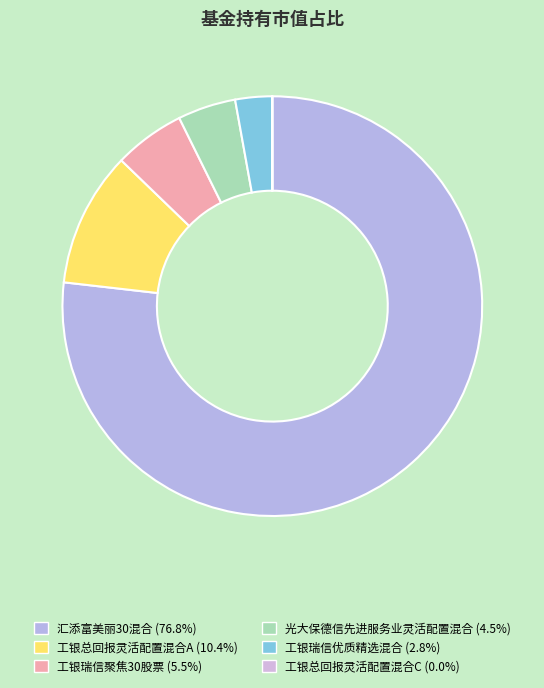

To the nearest percent, what is the difference between the largest and smallest slice percentages?

77%